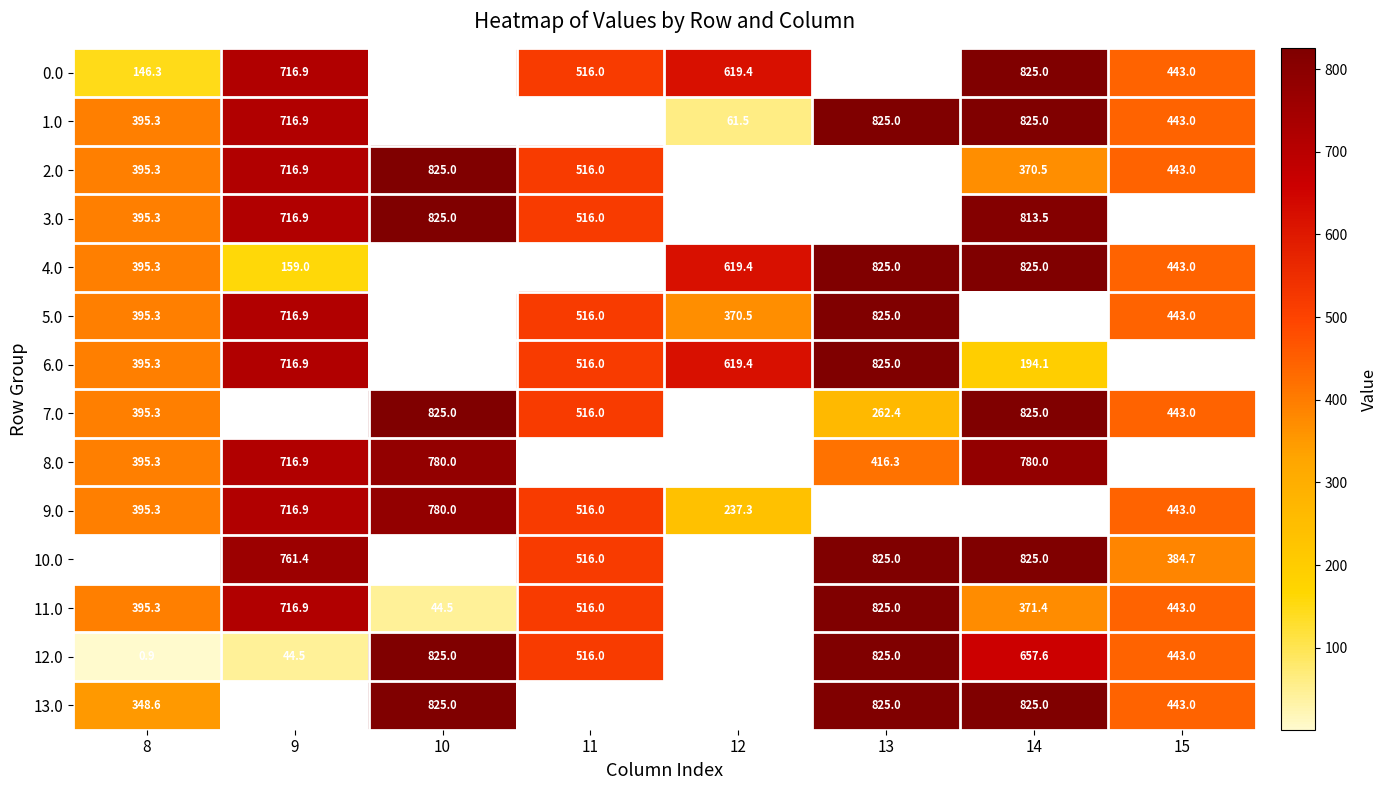

True or false: 7.0 has a value of 282.2 at 11.

False